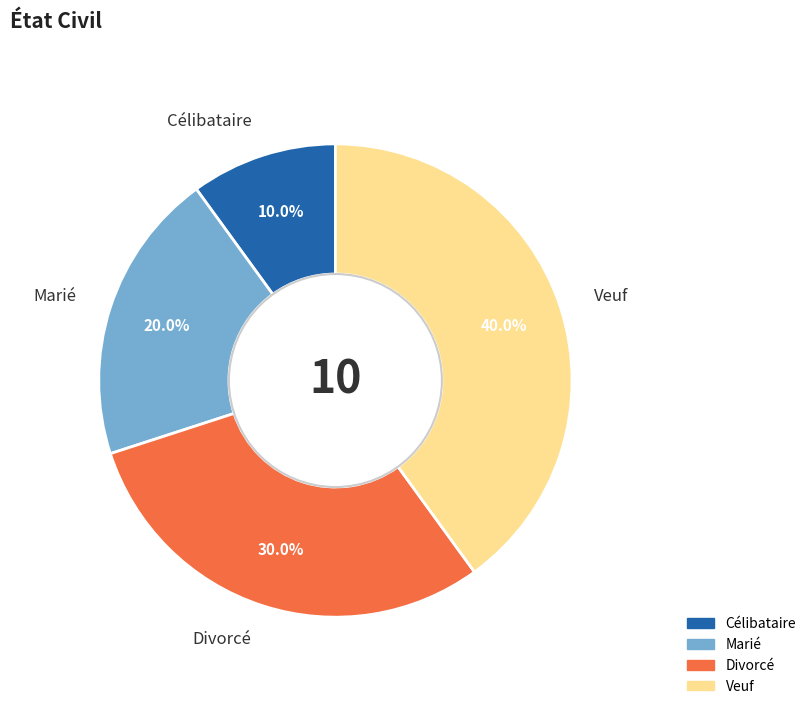

Which has a higher value, Divorcé or Marié?

Divorcé